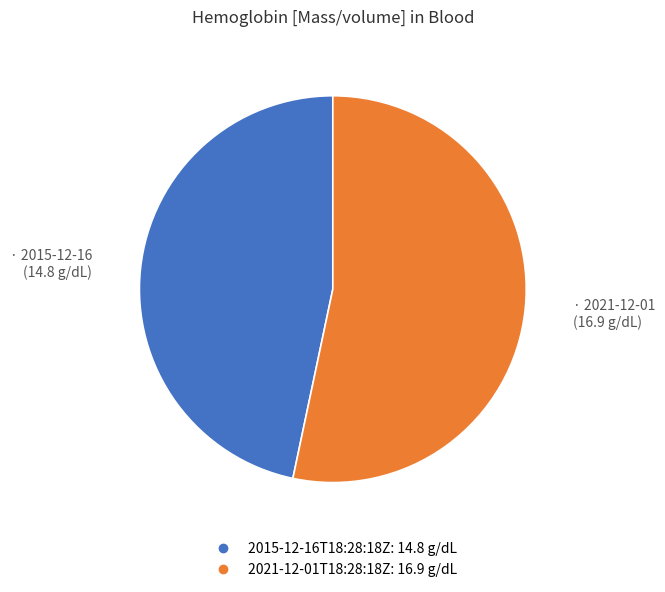

Rank the categories by value from highest to lowest.

2021-12-01T18:28:18Z, 2015-12-16T18:28:18Z